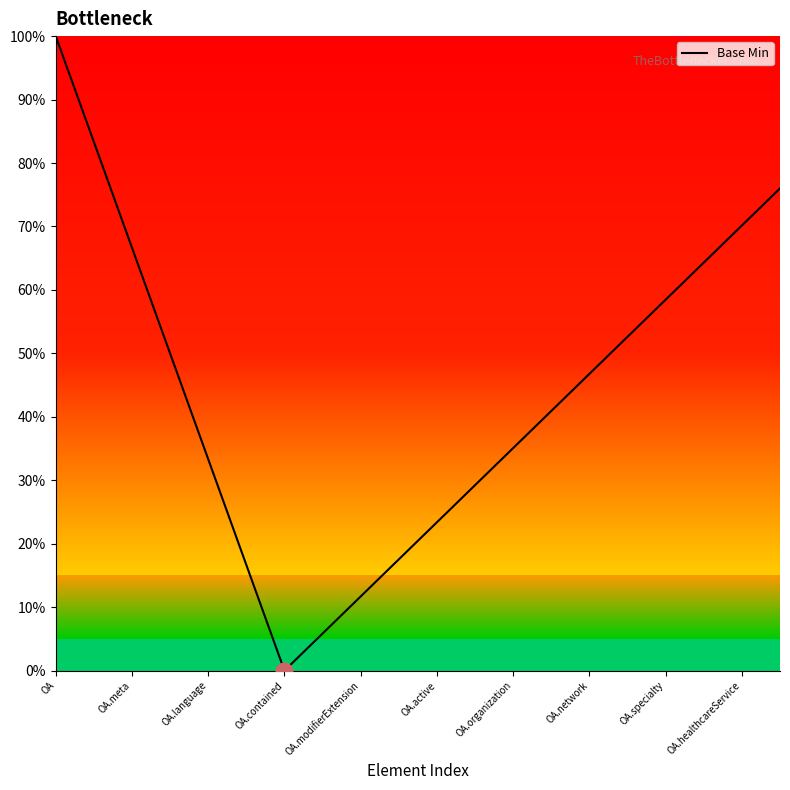

What is the maximum value shown in the chart?

100.0